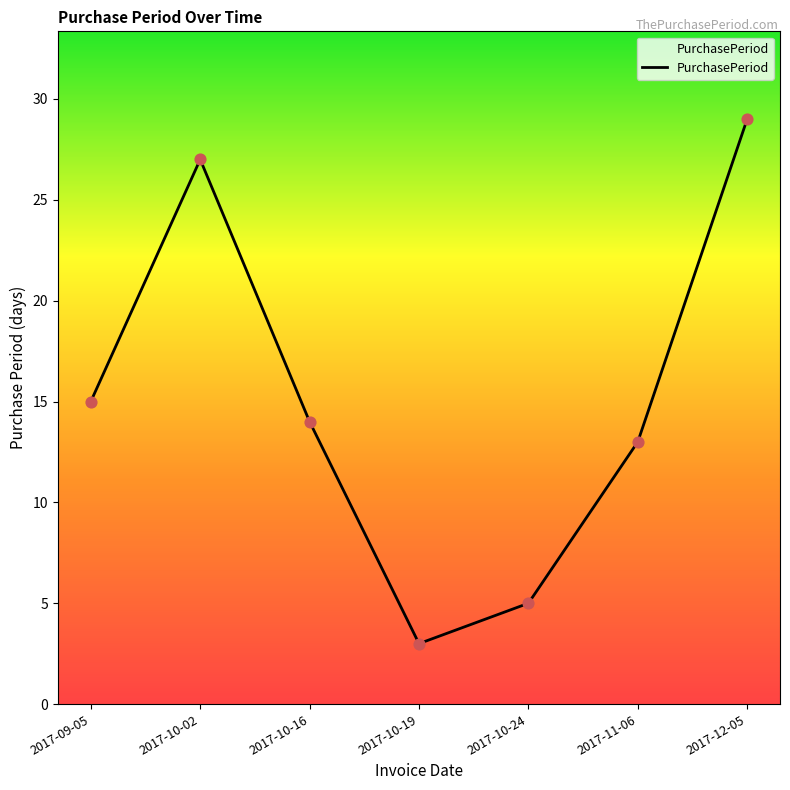

Between 2017-10-02 and 2017-11-06, which is larger?

2017-10-02